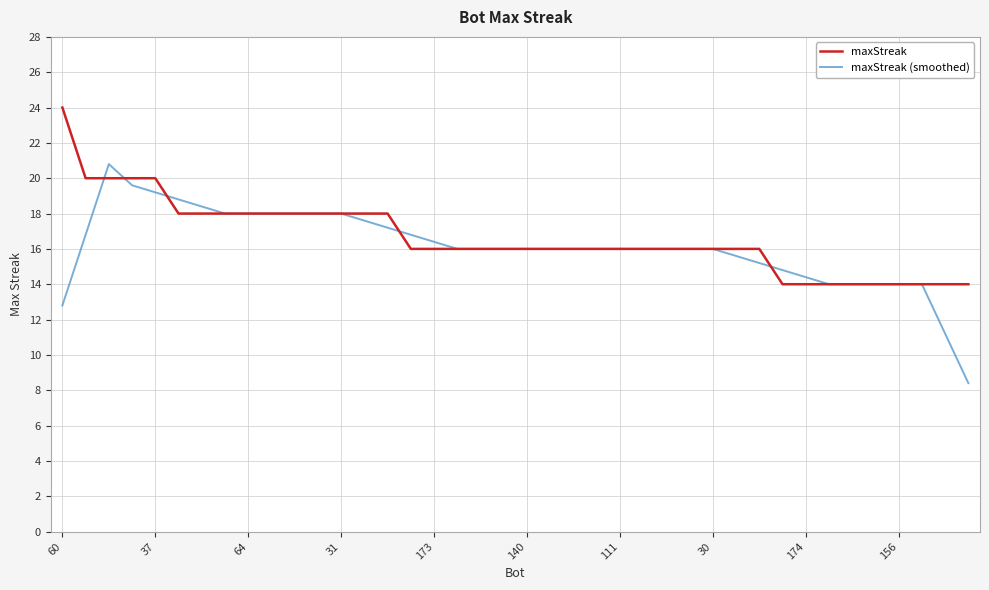

How many series are shown in this chart?

2